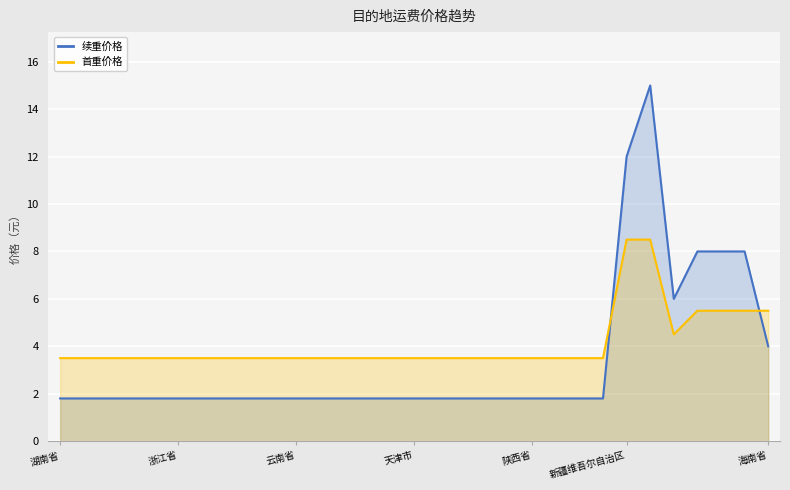

What is the difference between the second highest and minimum values in the 续重价格 series?

10.2